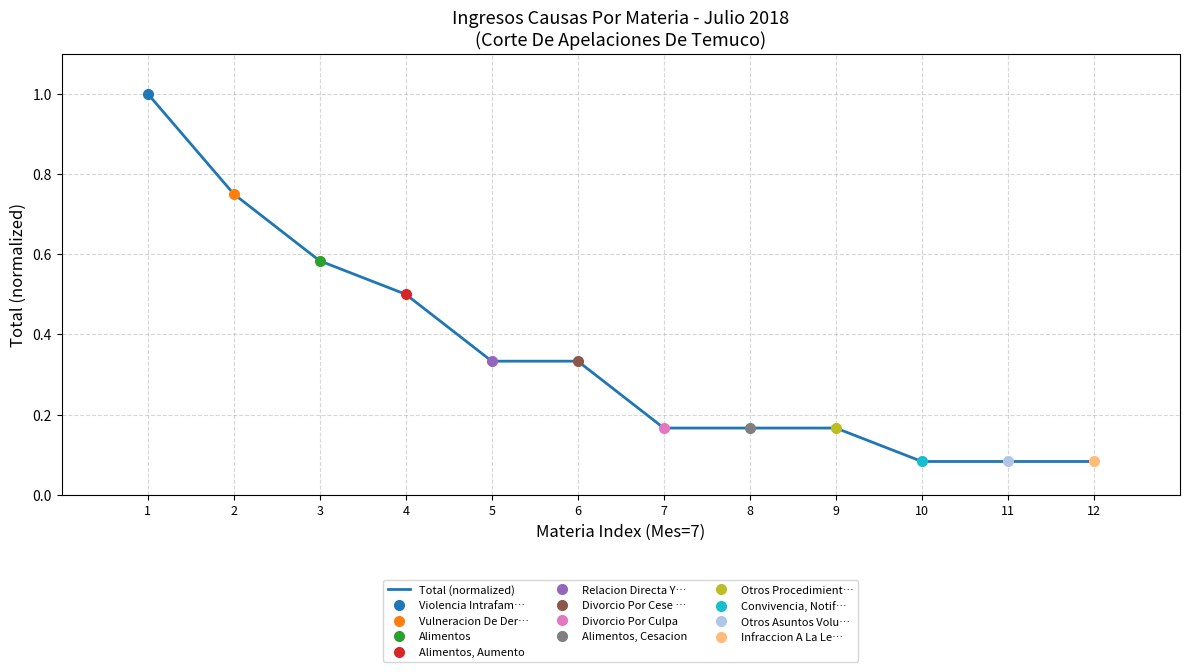

How many data points does each series have?

12